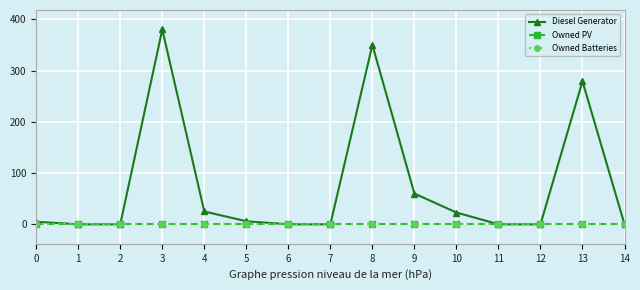

The value of Owned Batteries at 12 is 0. True or false?

True